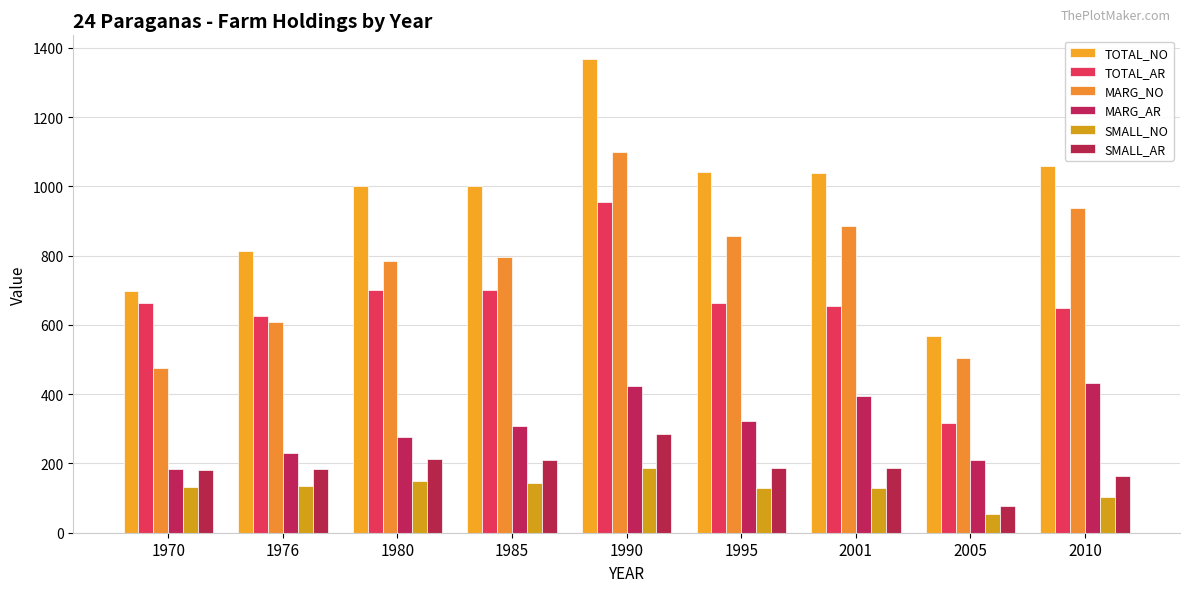

Where does the TOTAL_AR series first go above 661?

1970